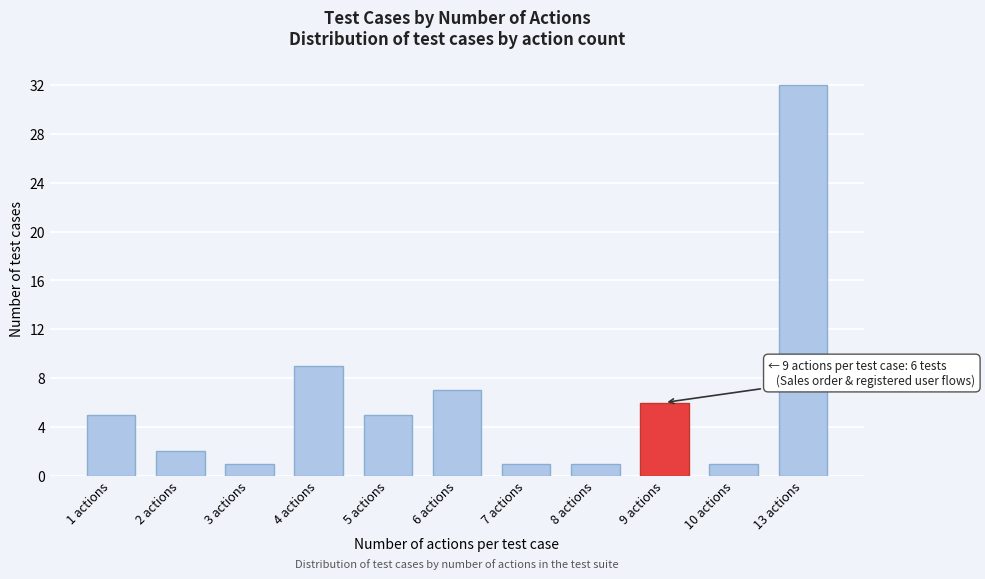

Reading left to right, what are all the values shown in this chart?

1 actions=5	2 actions=2	3 actions=1	4 actions=9	5 actions=5	6 actions=7	7 actions=1	8 actions=1	9 actions=6	10 actions=1	13 actions=32